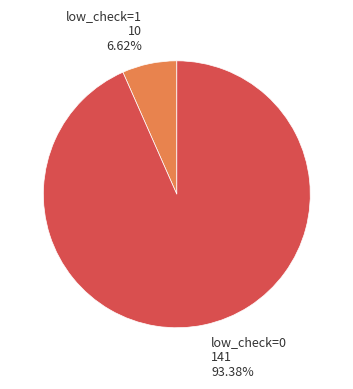

To the nearest percent, what is the difference between the low_check=0 and low_check=1 slice percentages?

87%